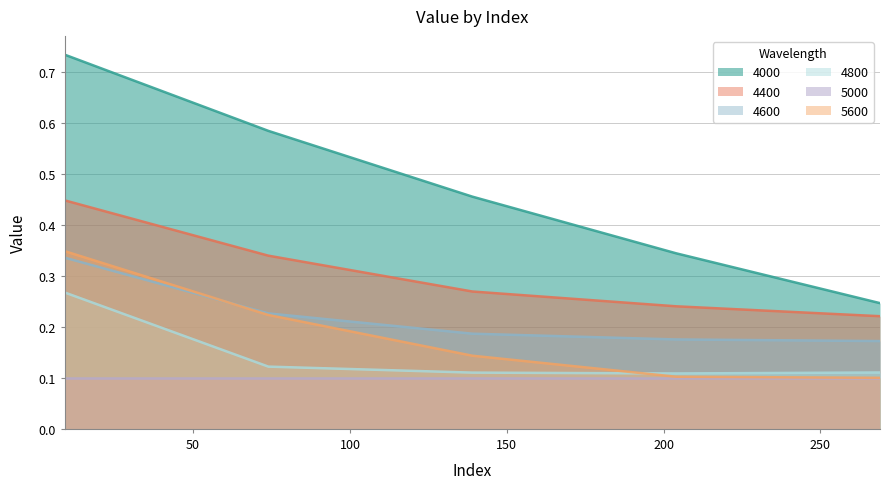

True or false: 4000 and 4600 intersect in this chart.

False